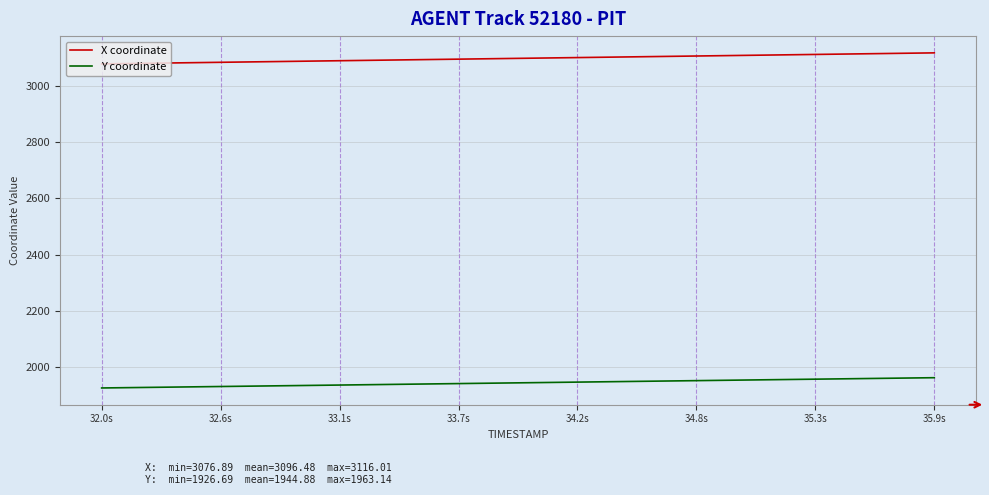

True or false: Y coordinate and X coordinate cross at least once.

False